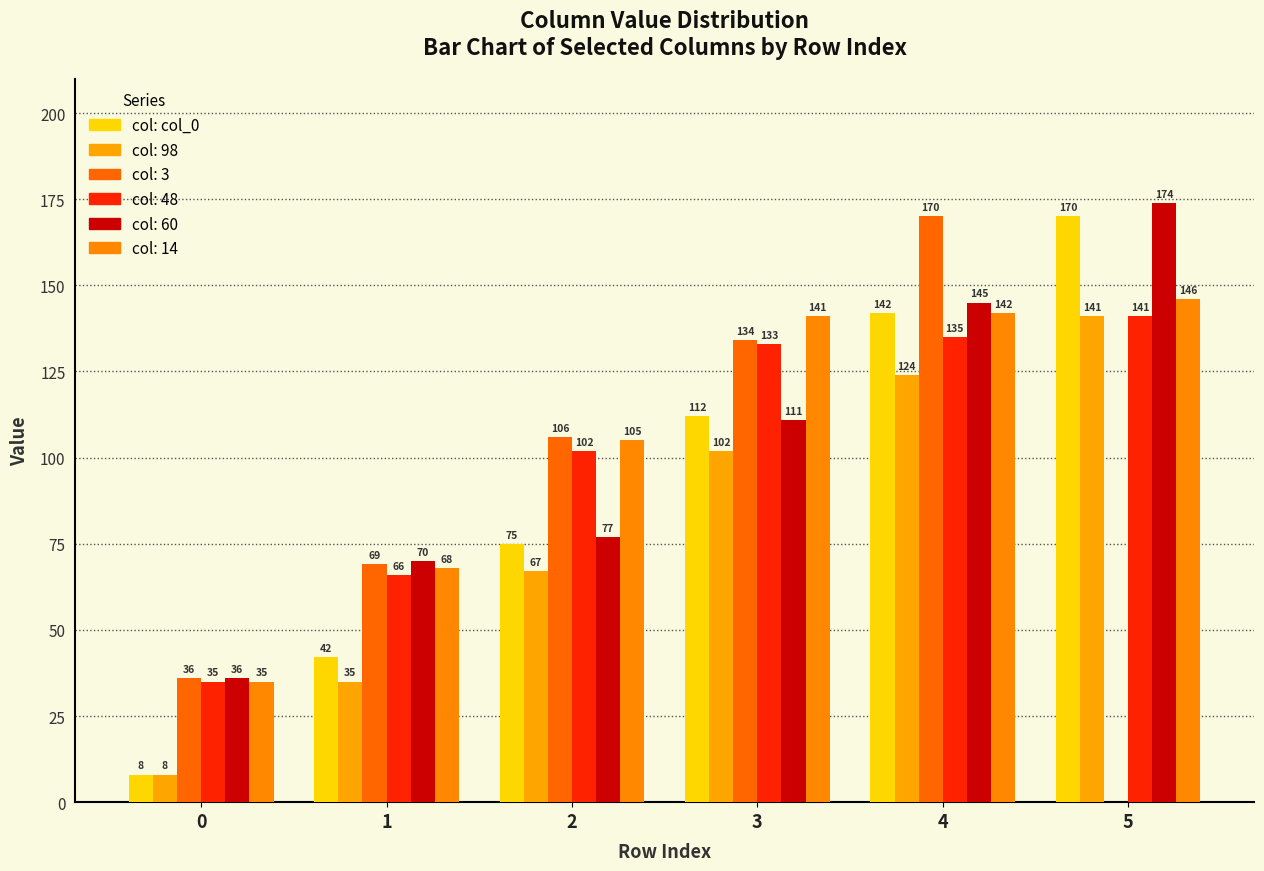

Are the bars horizontal?

No